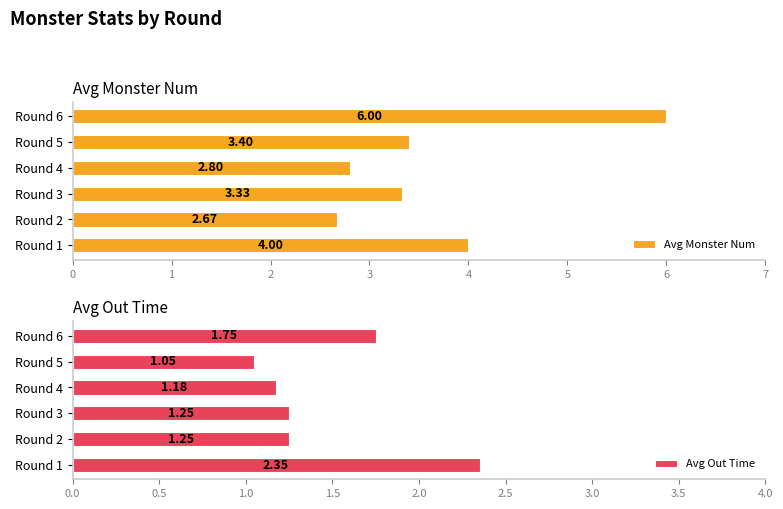

What is the sum of the Avg Out Time values at Round 4 and Round 5?

2.2